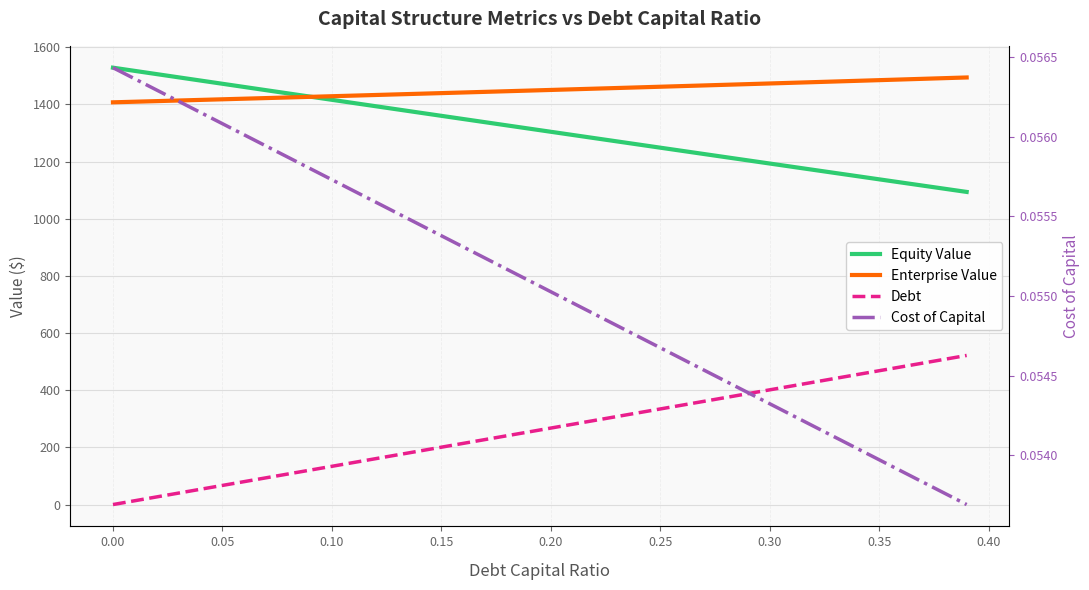

Is the value of Equity Value at 0.00 greater than the value of Cost of Capital at 12?

Yes